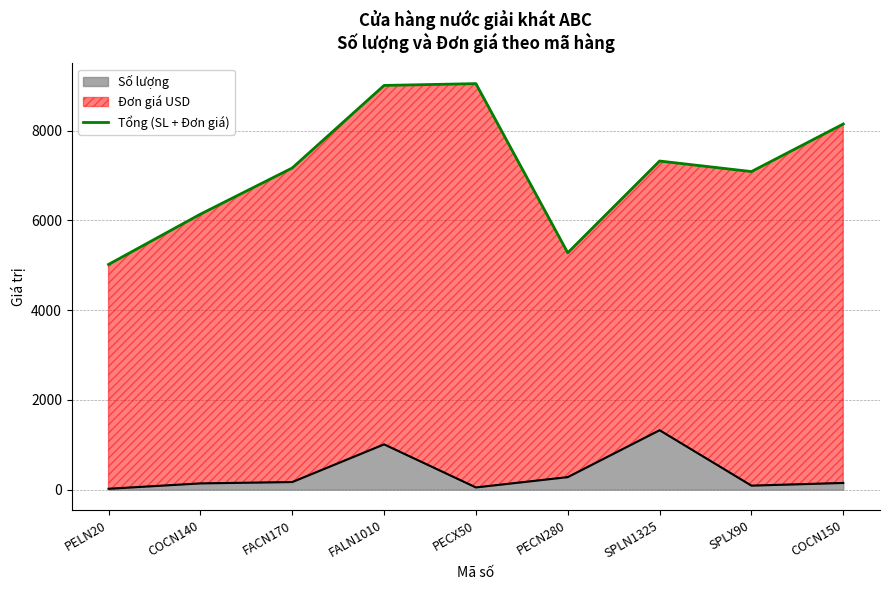

What is the sum of the values at COCN150 and FACN170?

15320